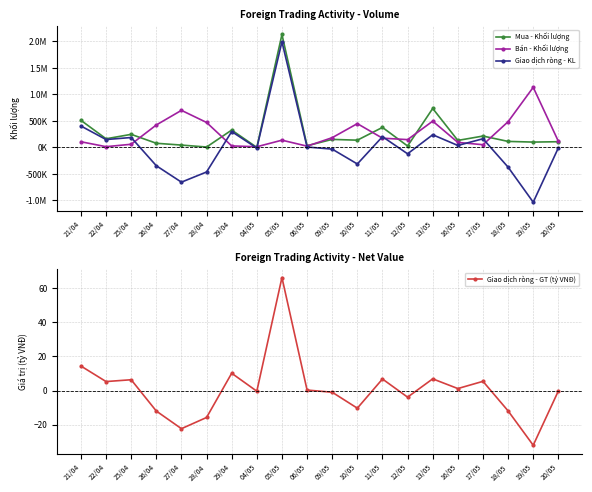

Where is the first local minimum for Giao dịch ròng - GT (tỷ VNĐ)?

22/04